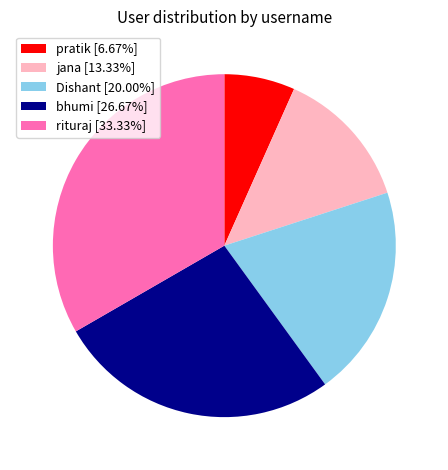

Approximately how many times larger is the value at jana compared to pratik?

2.0